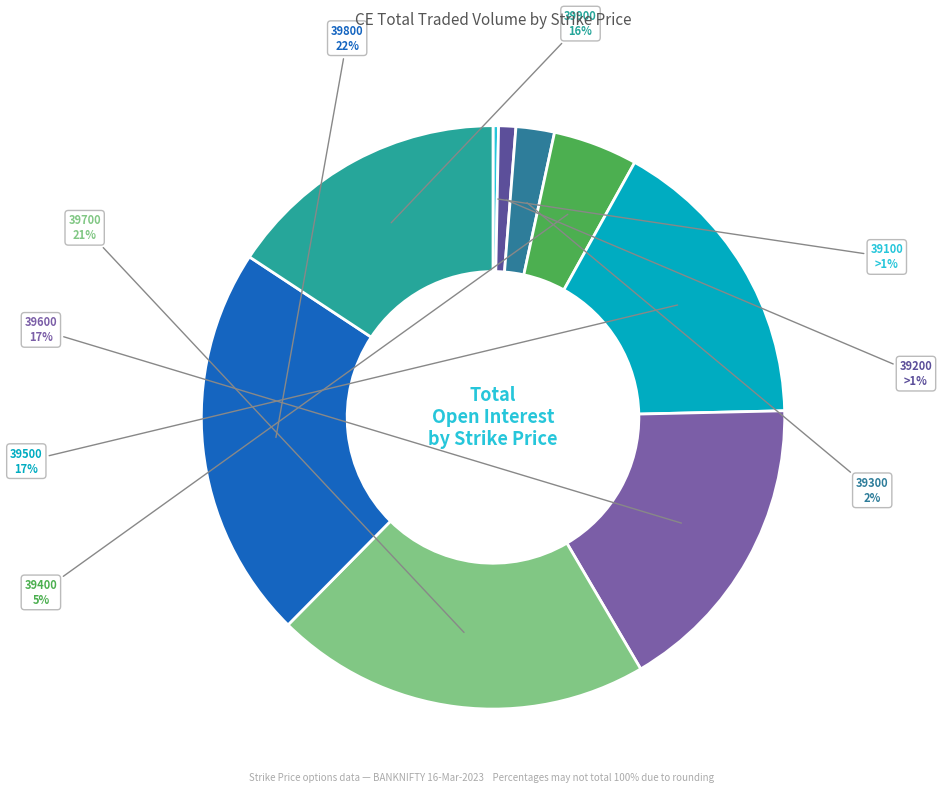

Is it true that 39600 is 17% of the pie?

True